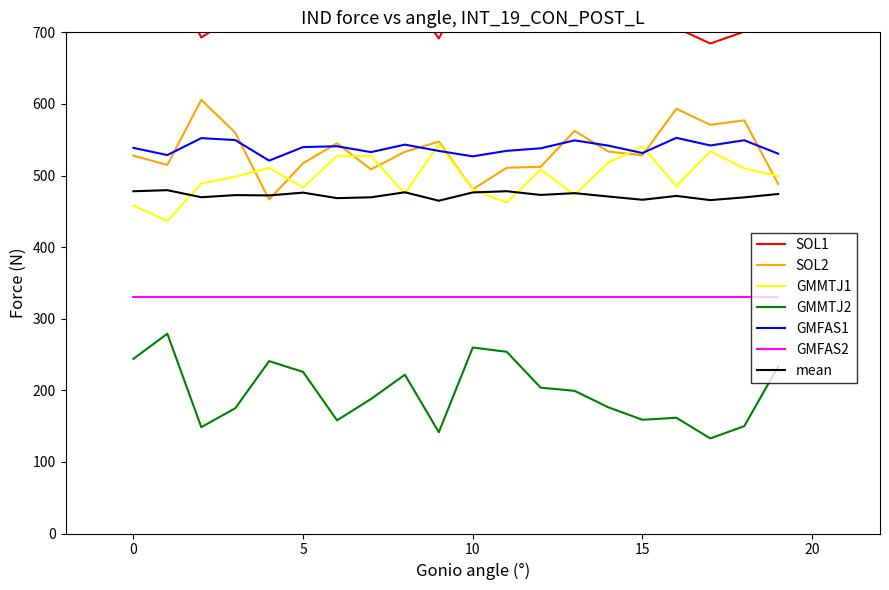

What is the lowest value of the SOL2 series?

466.5